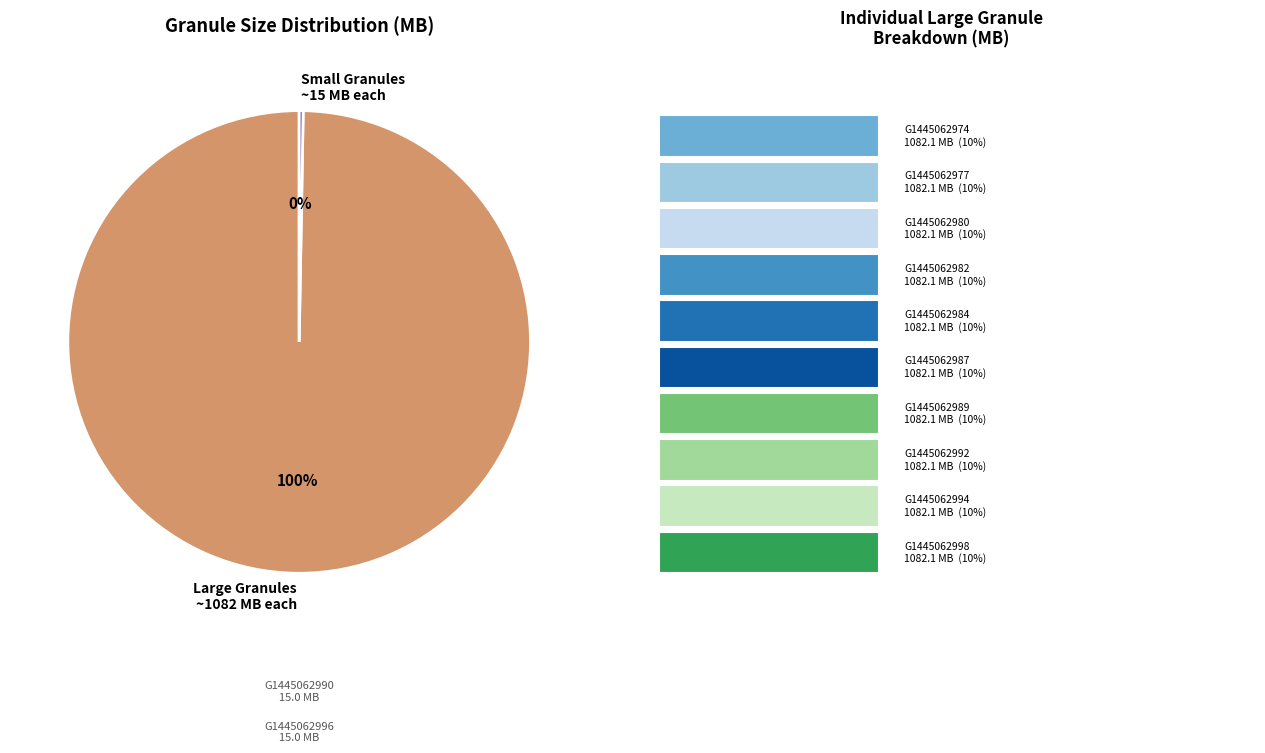

The Large Granules ~1082 MB each slice represents 100% of the pie. True or false?

True